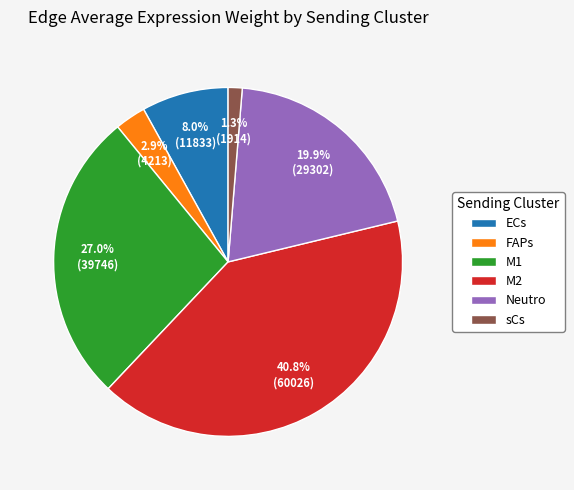

Approximately how many times larger is the value at FAPs compared to M1?

0.1